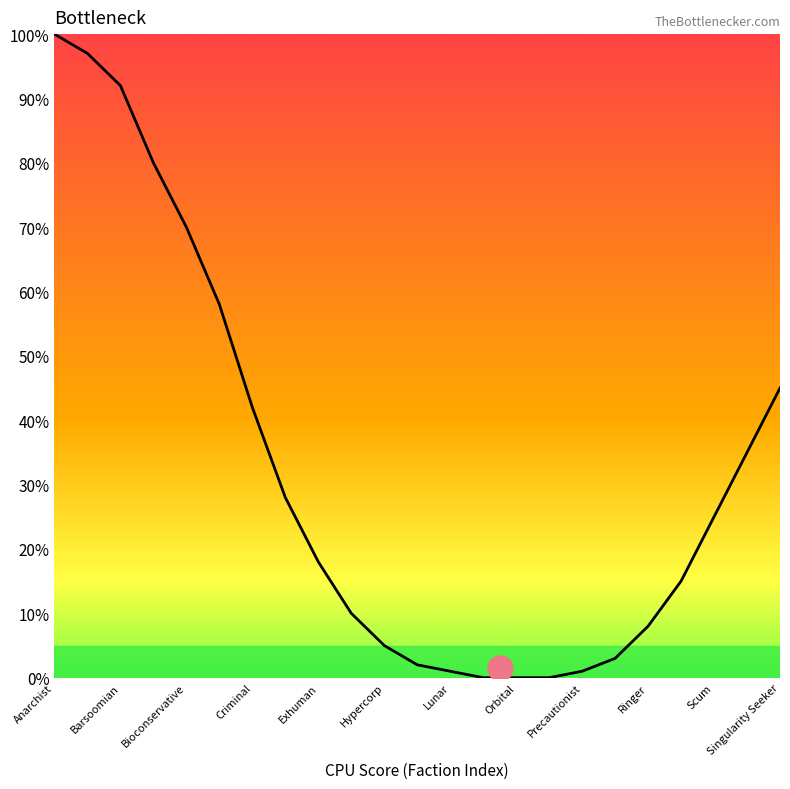

What is the greatest value displayed?

100